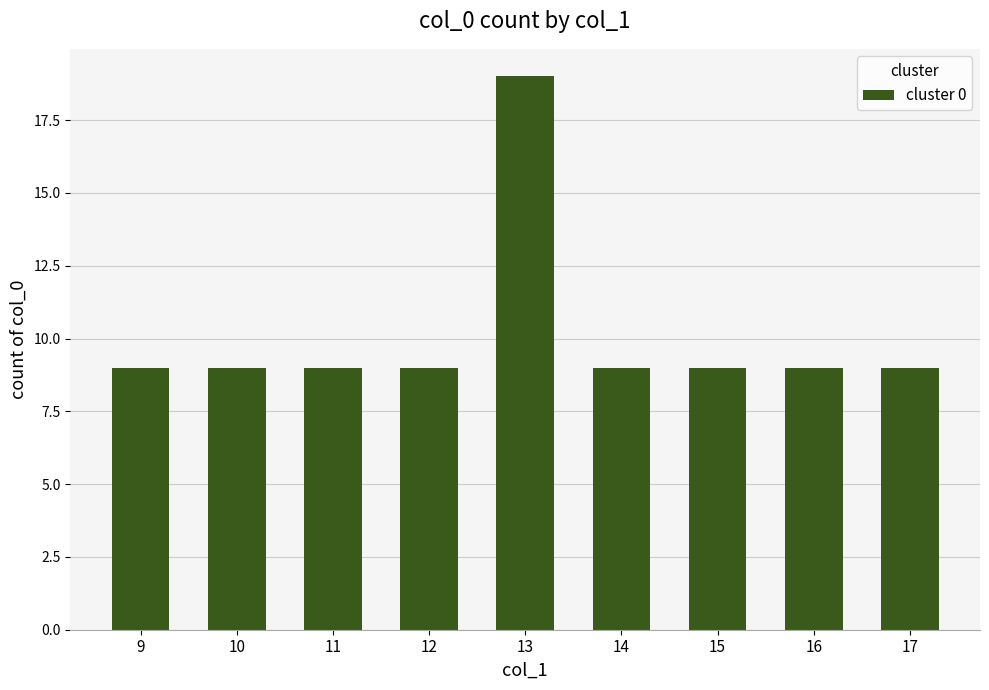

What is the ratio of the value at 9 to the value at 13?

0.5